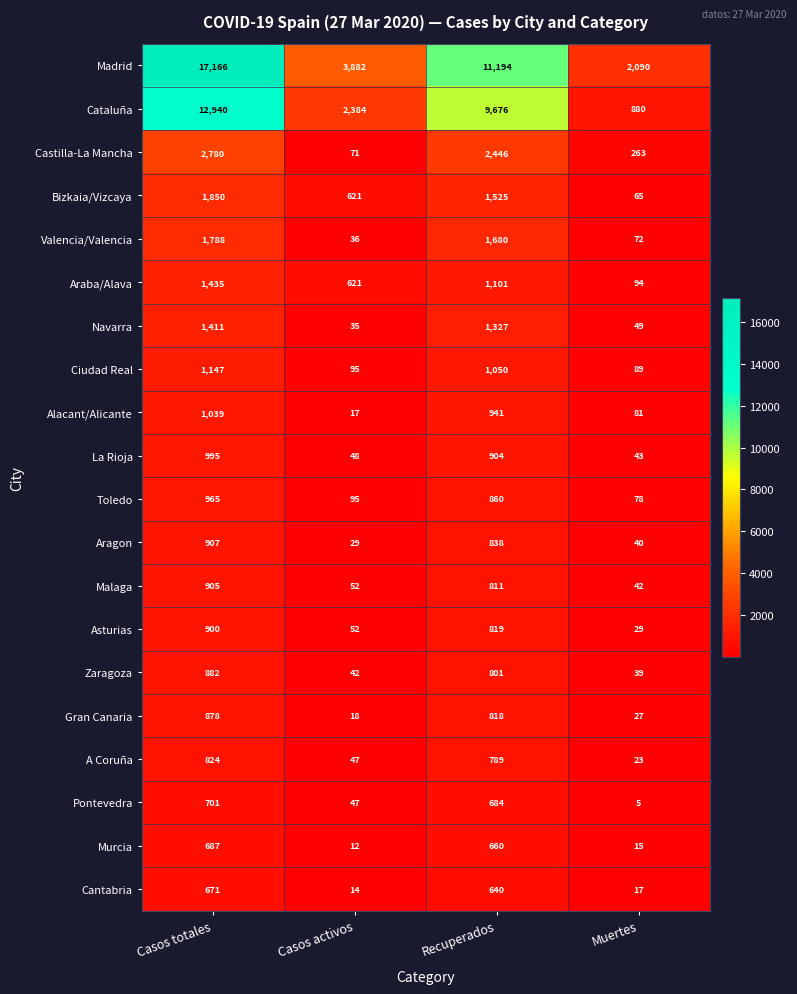

Is it true that Ciudad Real equals 95 at Casos activos?

True